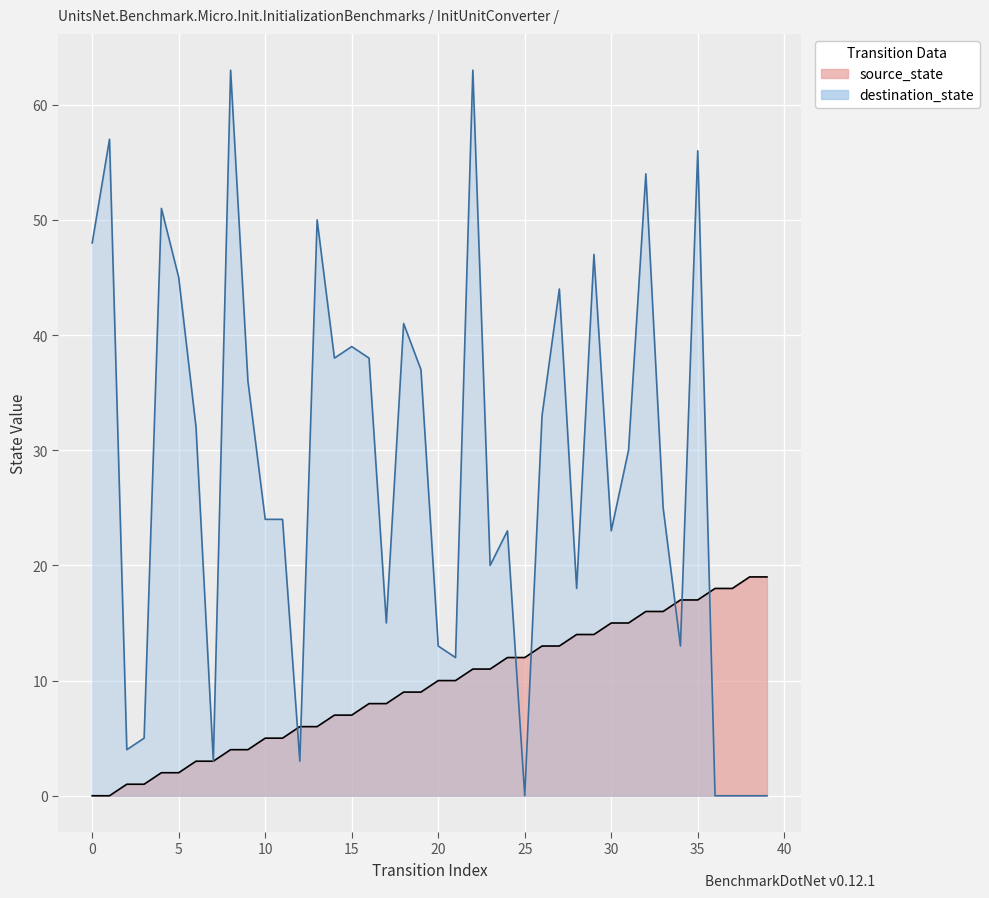

Where does the source_state series first go above 10?

22